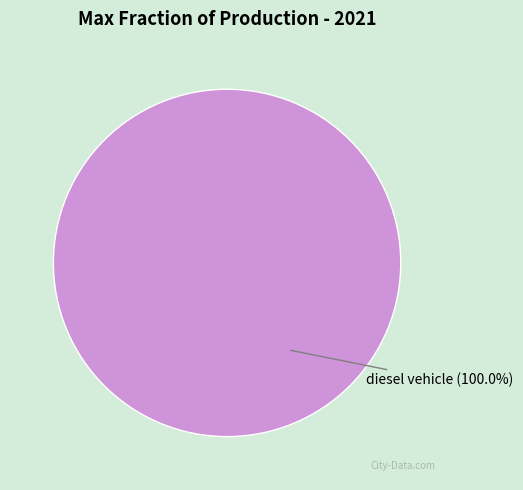

Is there any slice that represents more than half of the pie?

Yes